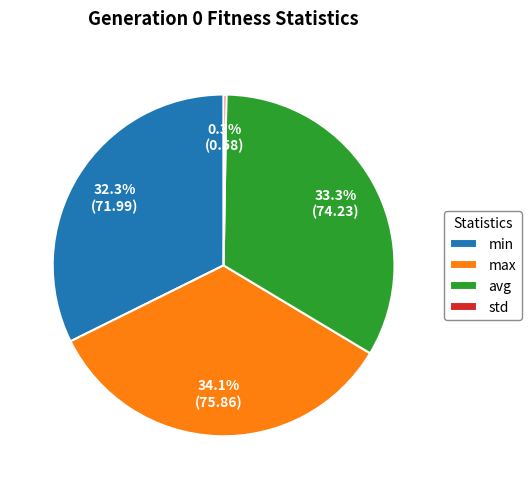

Which has a higher value, min or avg?

avg